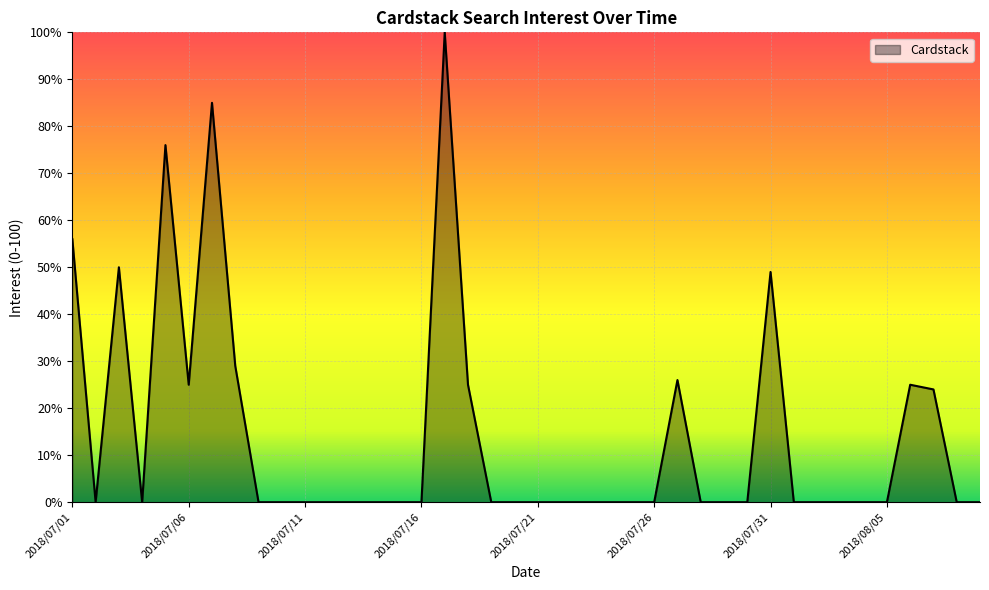

What is the maximum value shown in the chart?

100